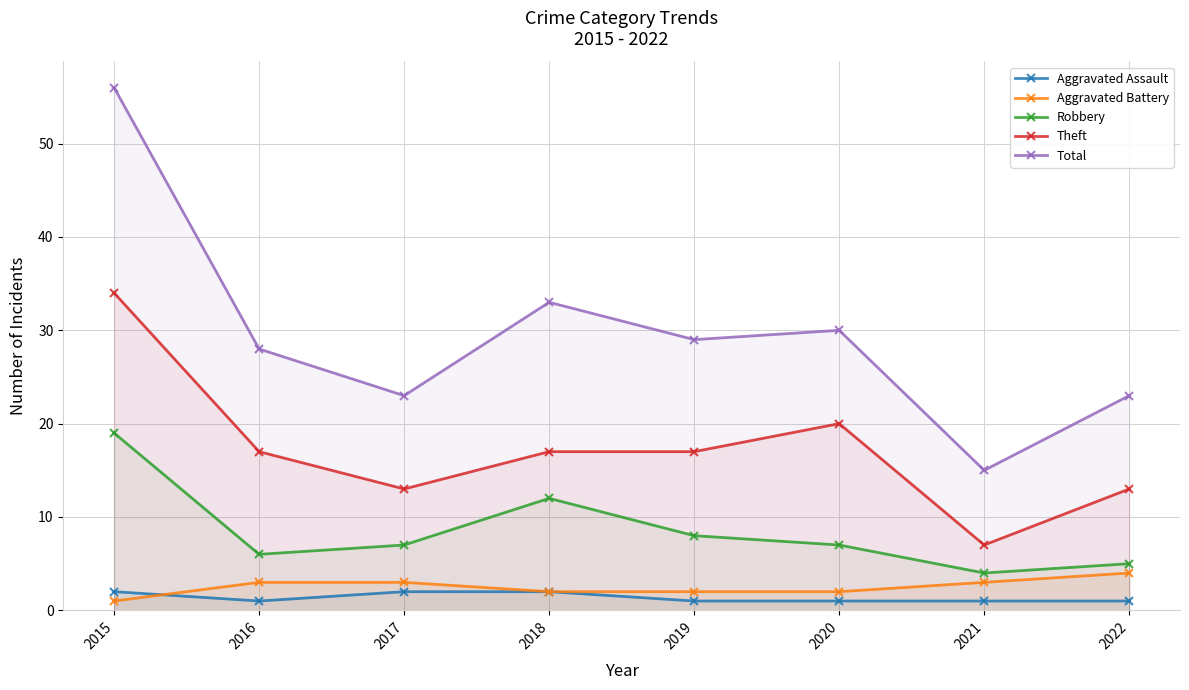

How many categories are shown in the chart?

8